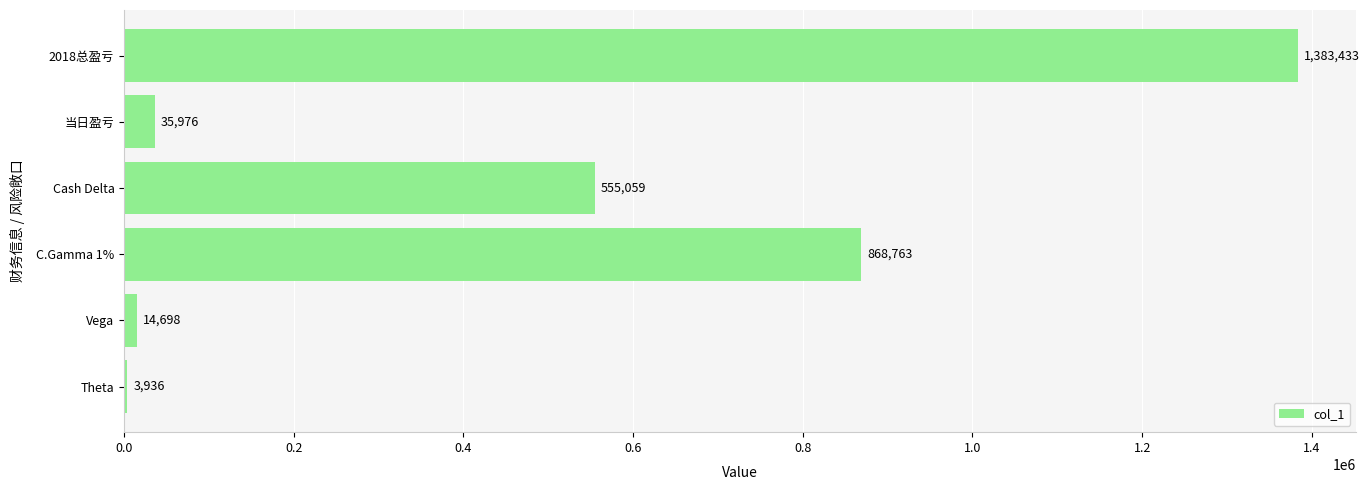

Approximately how many times larger is the value at Vega compared to 当日盈亏?

0.4